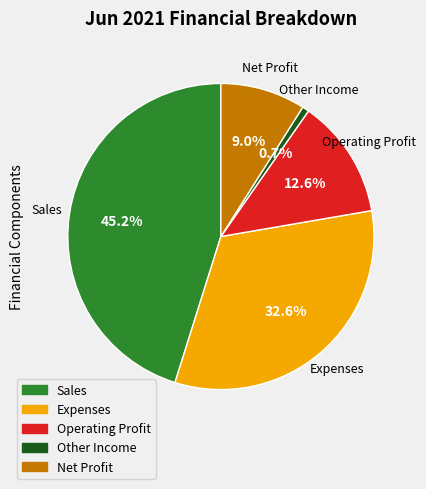

What percentage do Net Profit and Operating Profit together represent?

21.6%